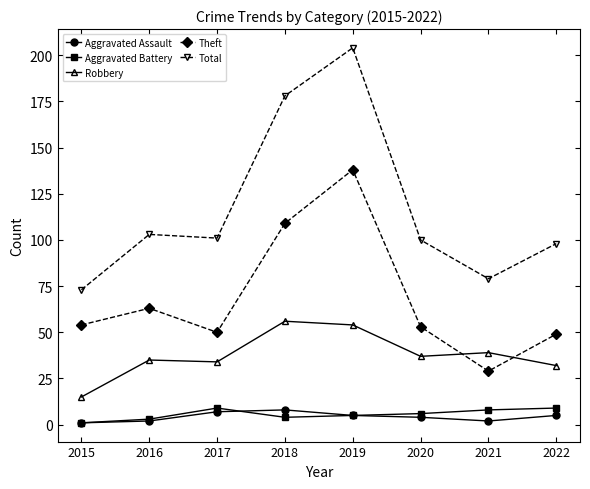

At which category is the sum across all series the highest?

2019